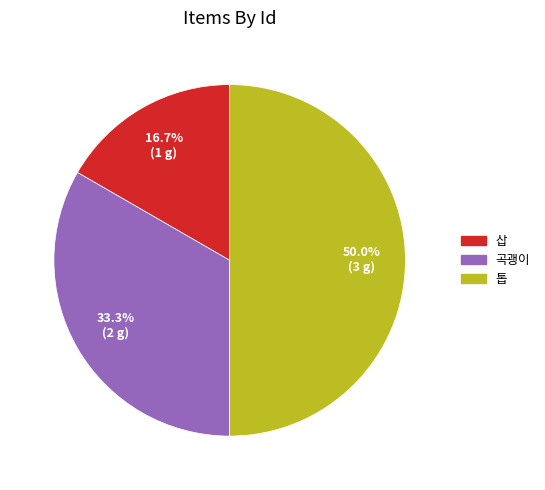

To the nearest percent, what portion does 삽 represent?

17%